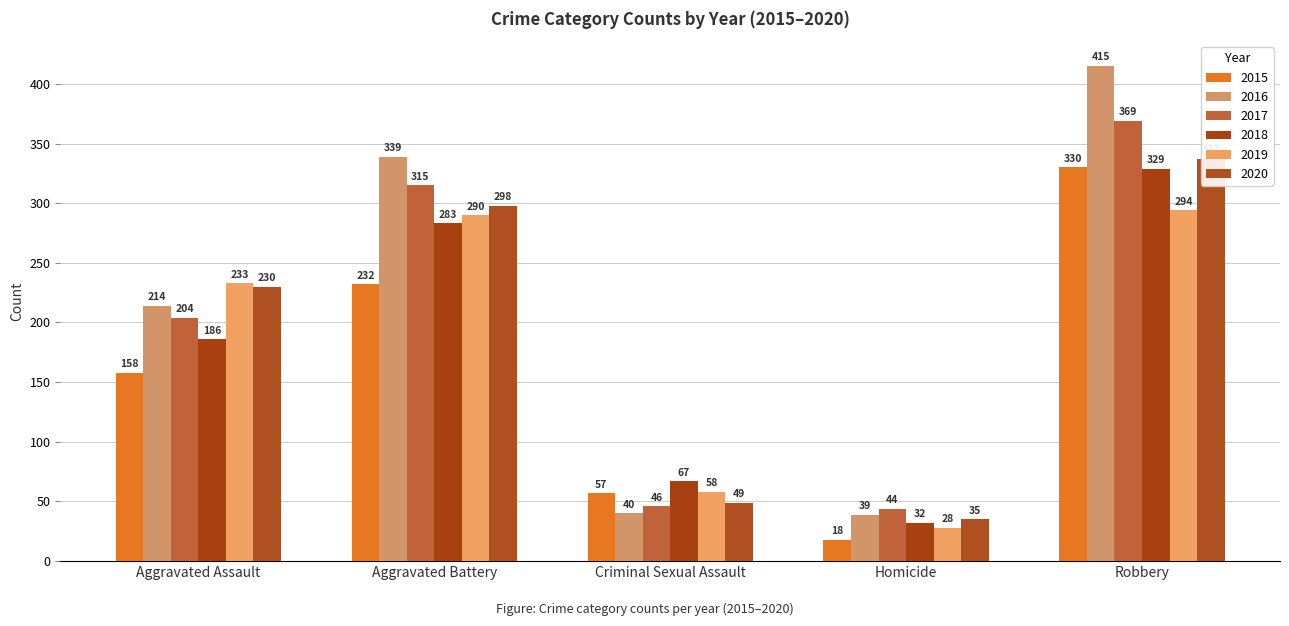

Reading left to right, list all the values displayed in this chart.

2015: 158	232	57	18	330
2016: 214	339	40	39	415
2017: 204	315	46	44	369
2018: 186	283	67	32	329
2019: 233	290	58	28	294
2020: 230	298	49	35	337